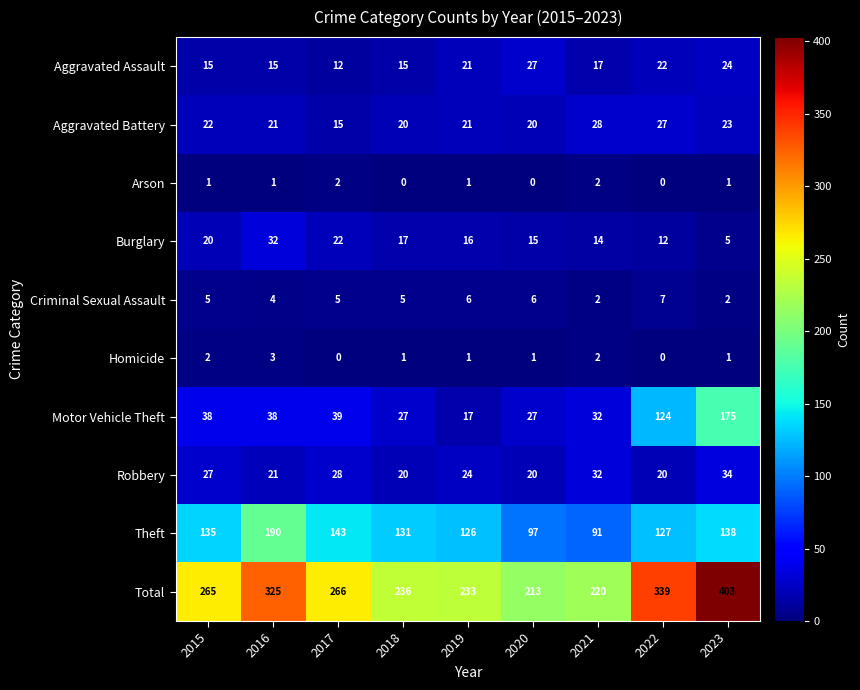

At which category does the chart reach its peak across all series?

2023